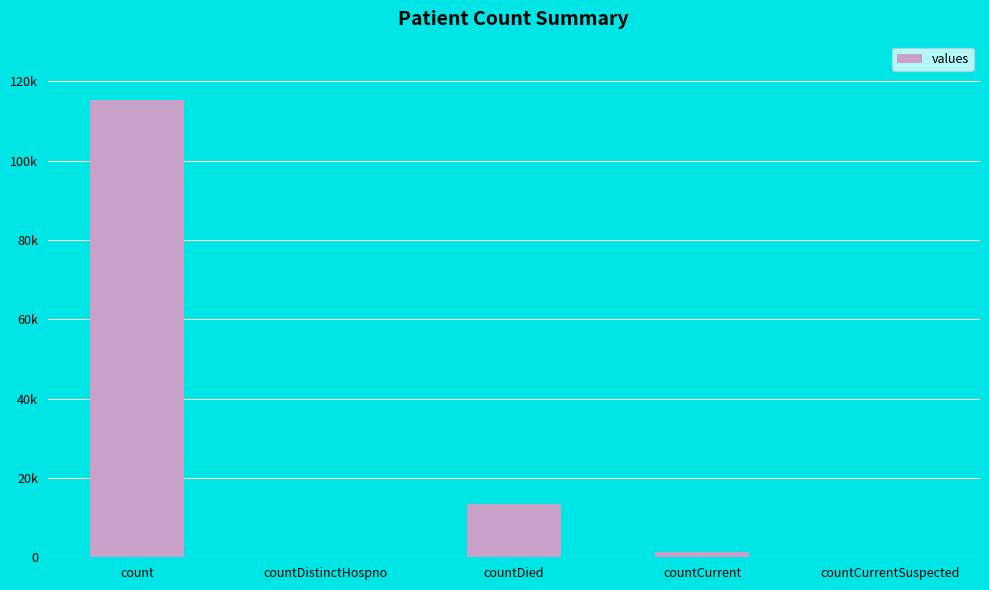

How many data points does each series have?

5